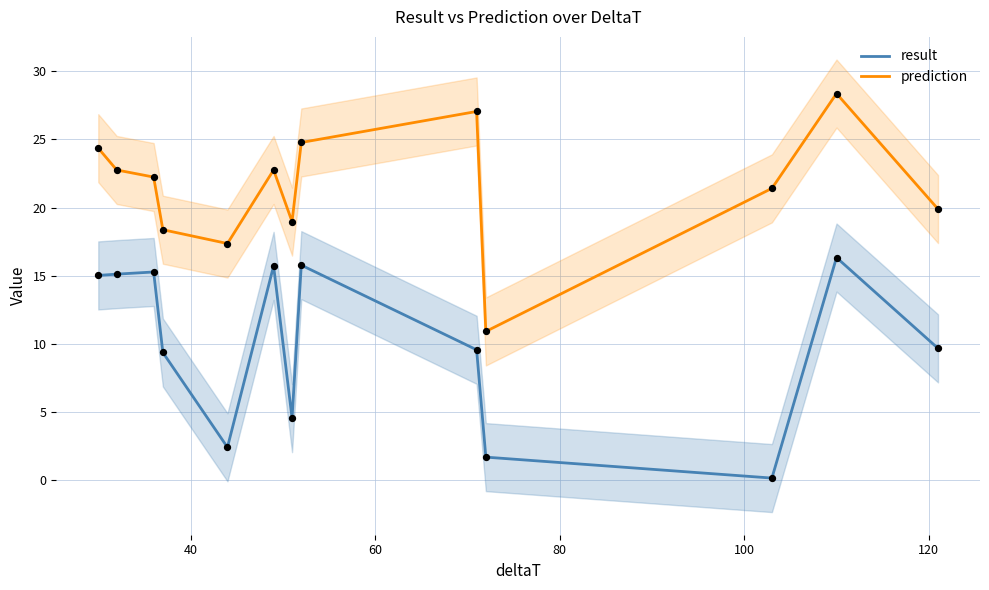

What are all the series names shown in the legend?

result, prediction